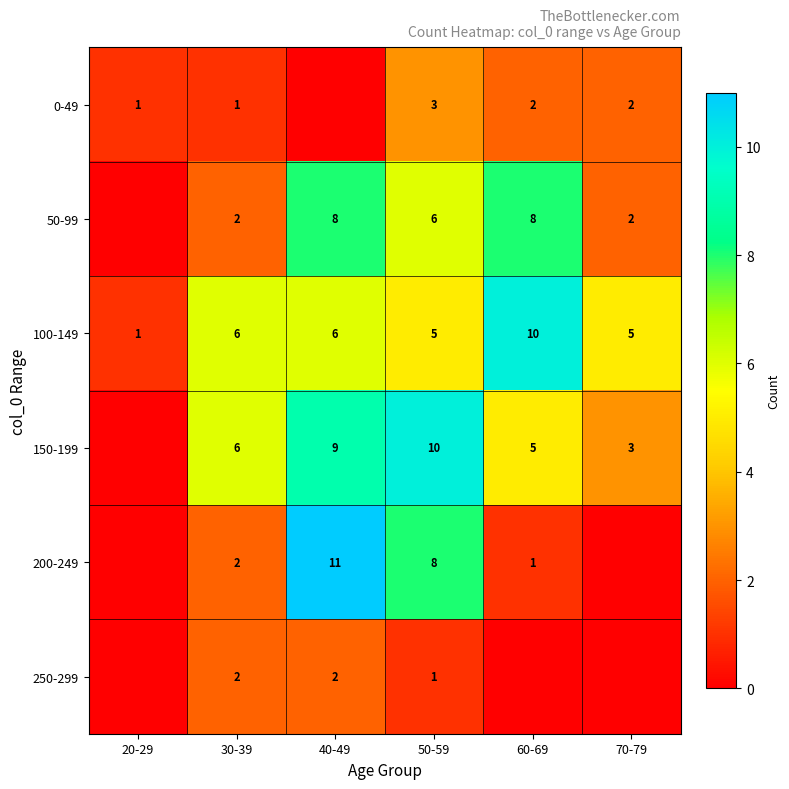

What is the difference between the highest and lowest values at 50-59?

9